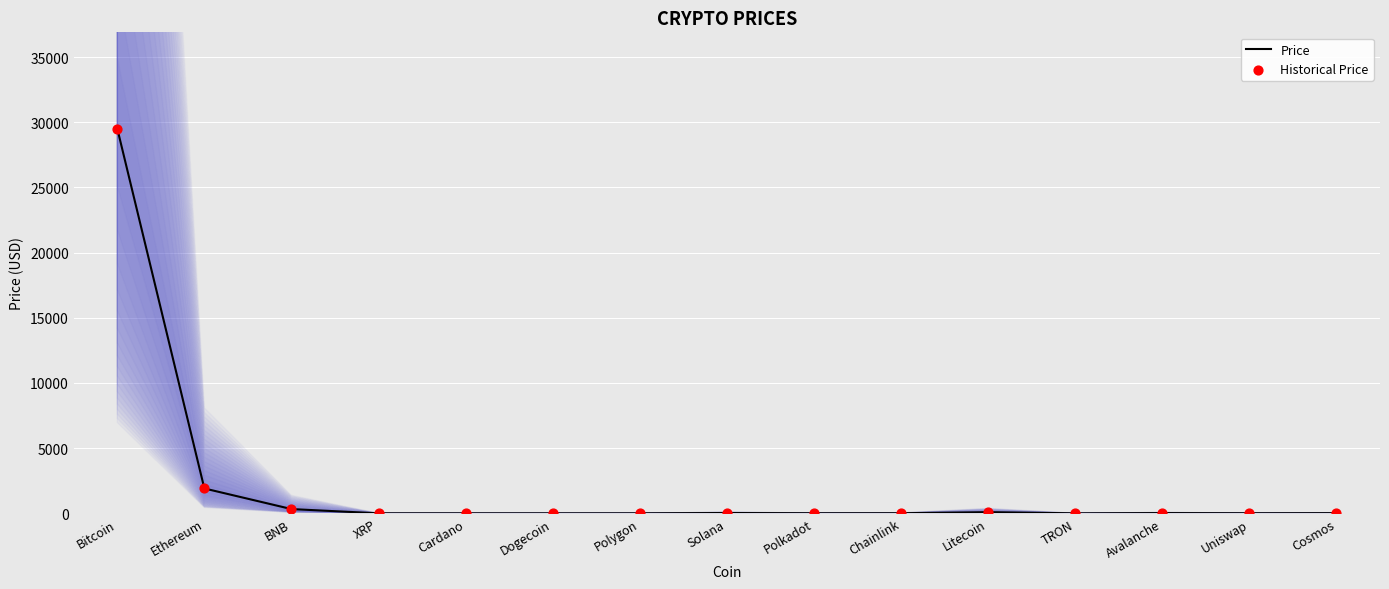

Which series has the widest spread of Y values?

Price